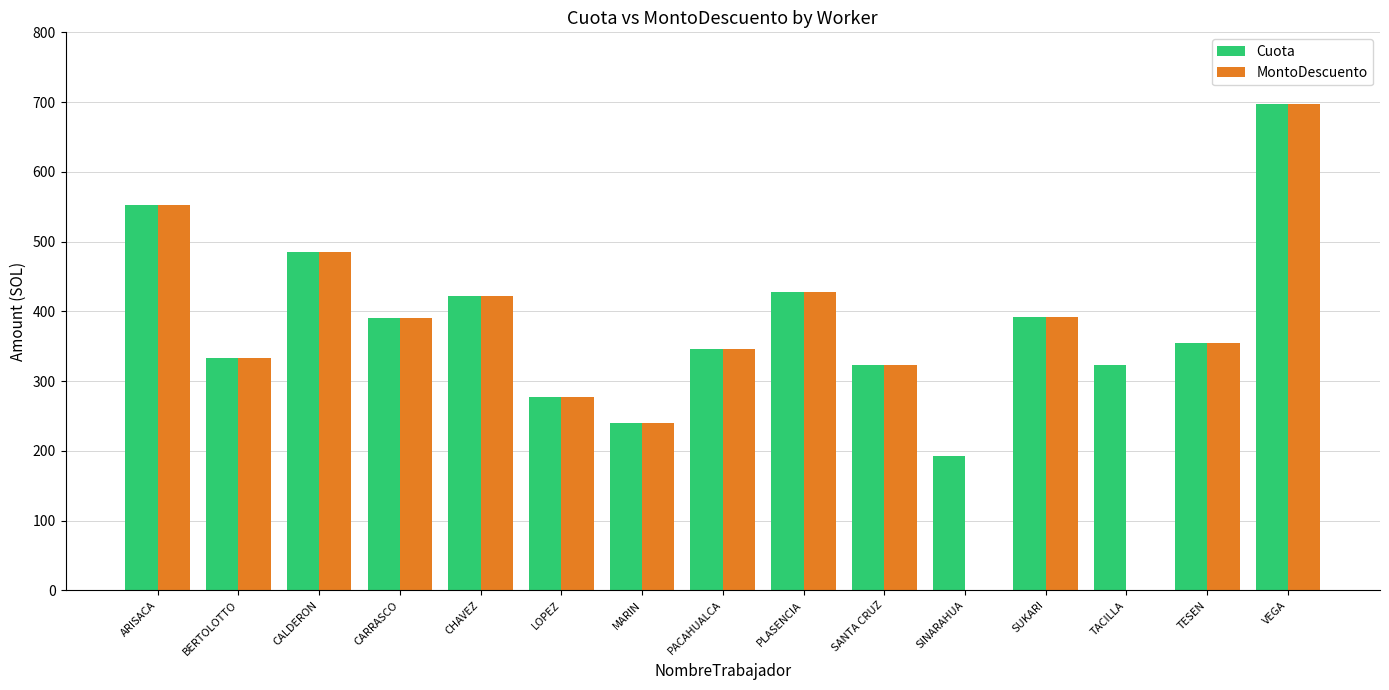

What is the sum of the Cuota values at SUKARI and MARIN?

632.8